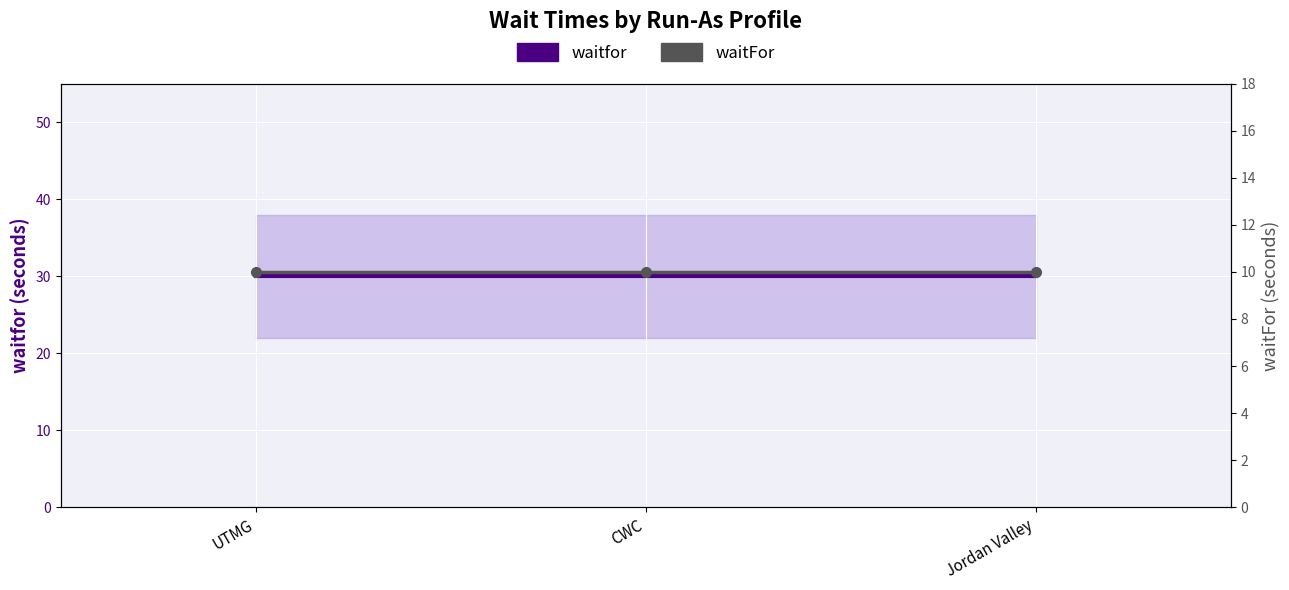

How many lines are shown in the chart?

2